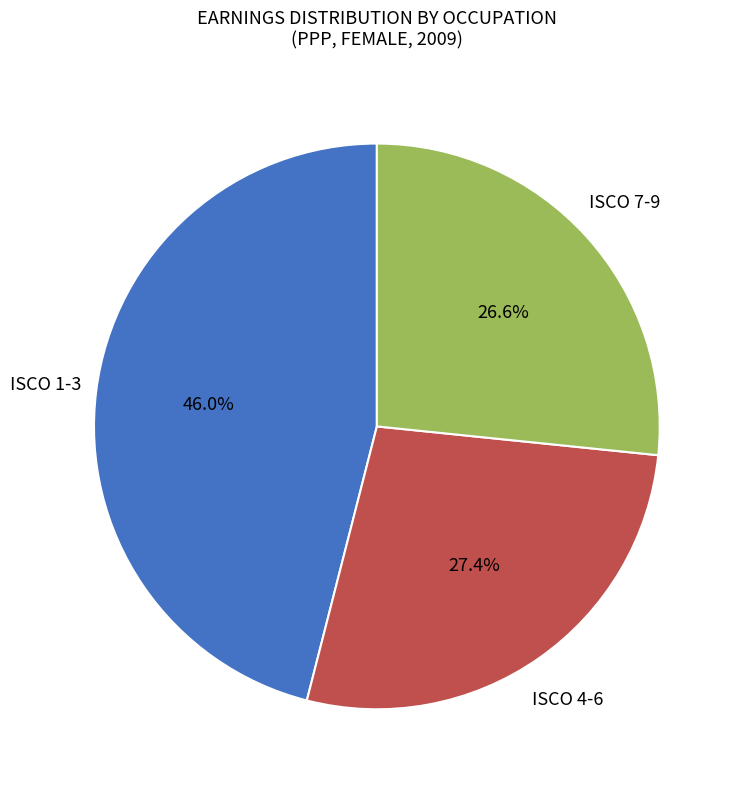

Approximately how many times larger is the value at ISCO 4-6 compared to ISCO 1-3?

0.6